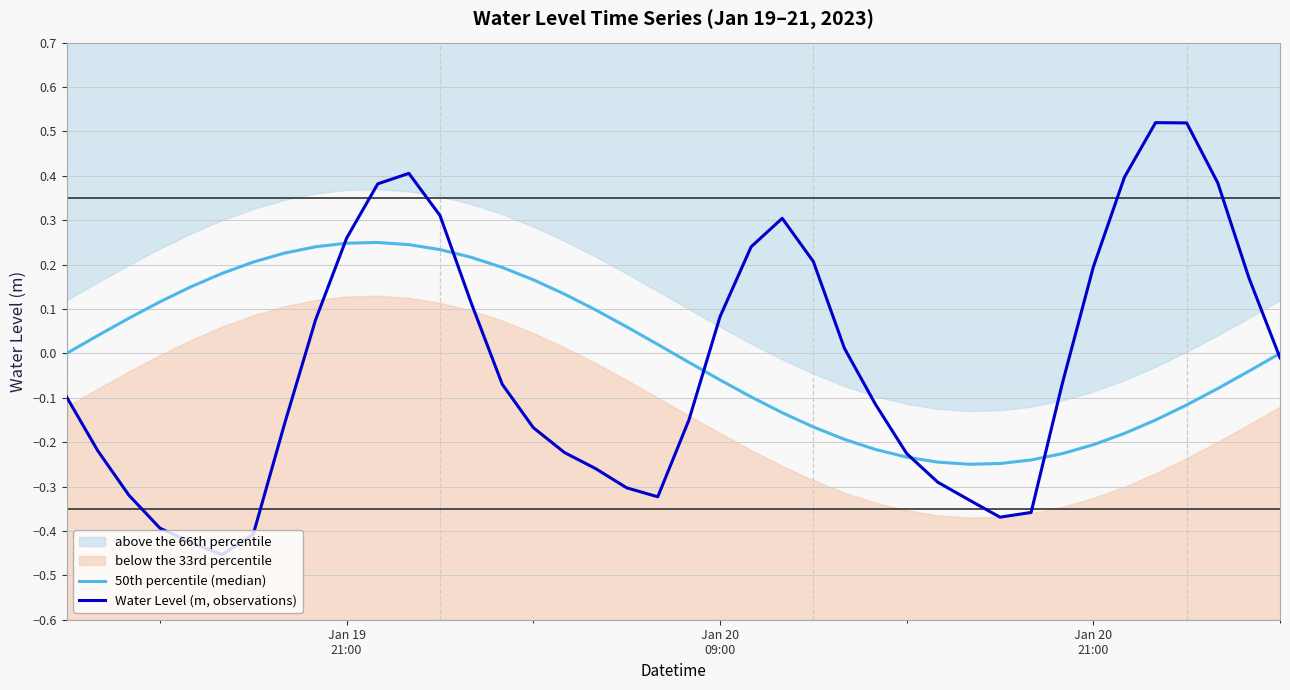

How many negative values does the Water Level (m, observations) series have?

23